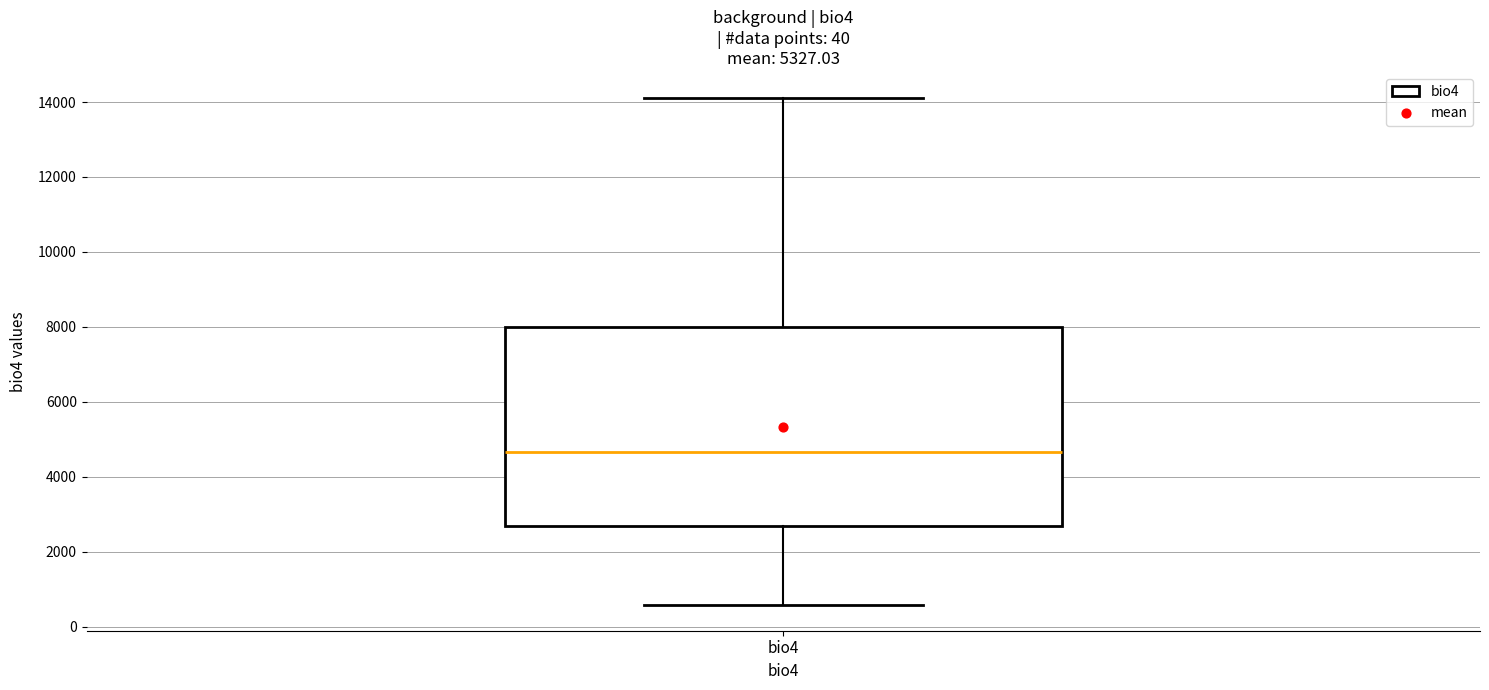

Where does the lower whisker of the box for bio4 end on the y-axis? The values are not printed on the chart, so give them approximately, as read against the axis.

600